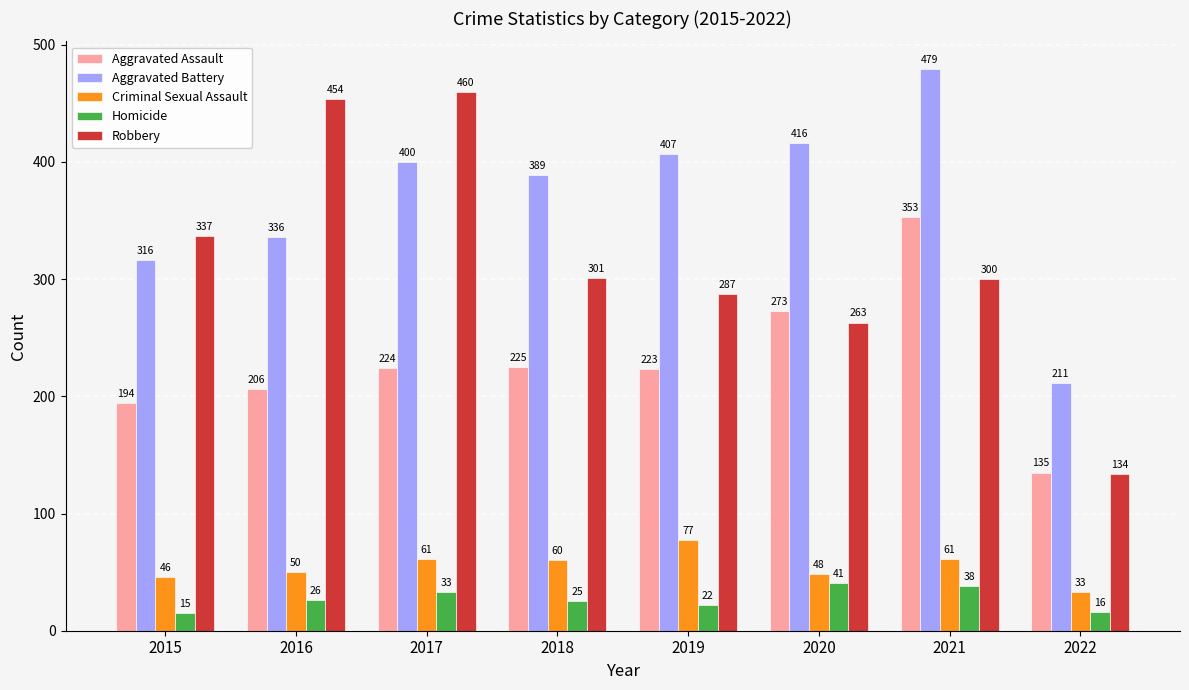

How many groups of bars are there?

8